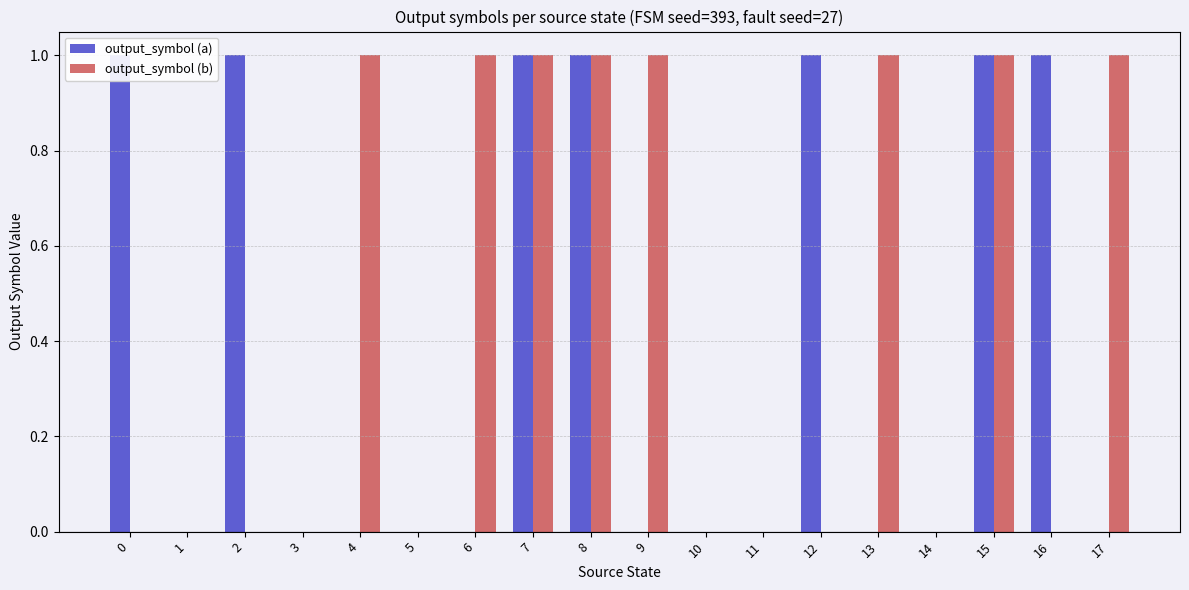

Between 0 and 15, which series saw the biggest shift?

output_symbol (b)